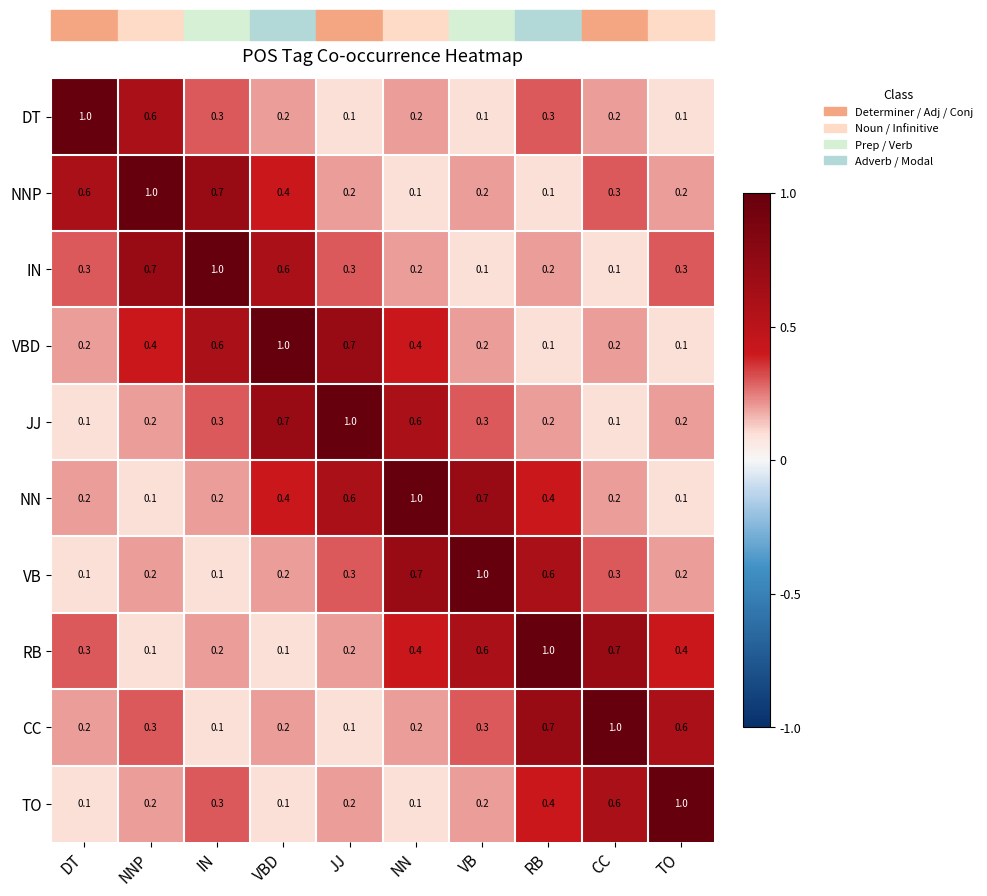

The TO series shows 0.2 at VB. True or false?

True